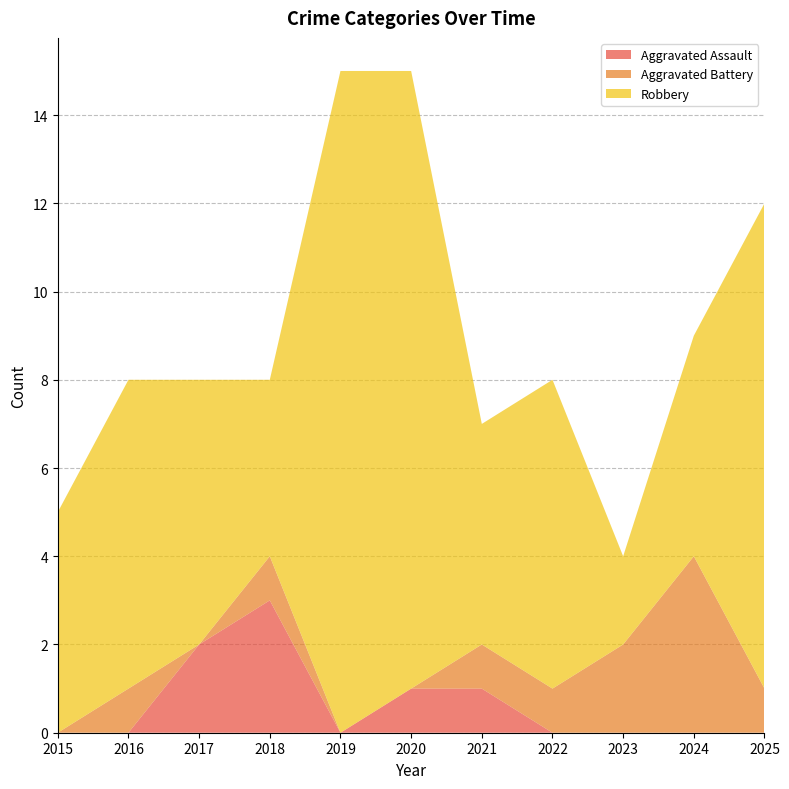

Reading left to right, what are all the values shown in this chart?

Aggravated Assault: 0	0	2	3	0	1	1	0	0	0	0
Aggravated Battery: 0	1	0	1	0	0	1	1	2	4	1
Robbery: 5	7	6	4	15	14	5	7	2	5	11